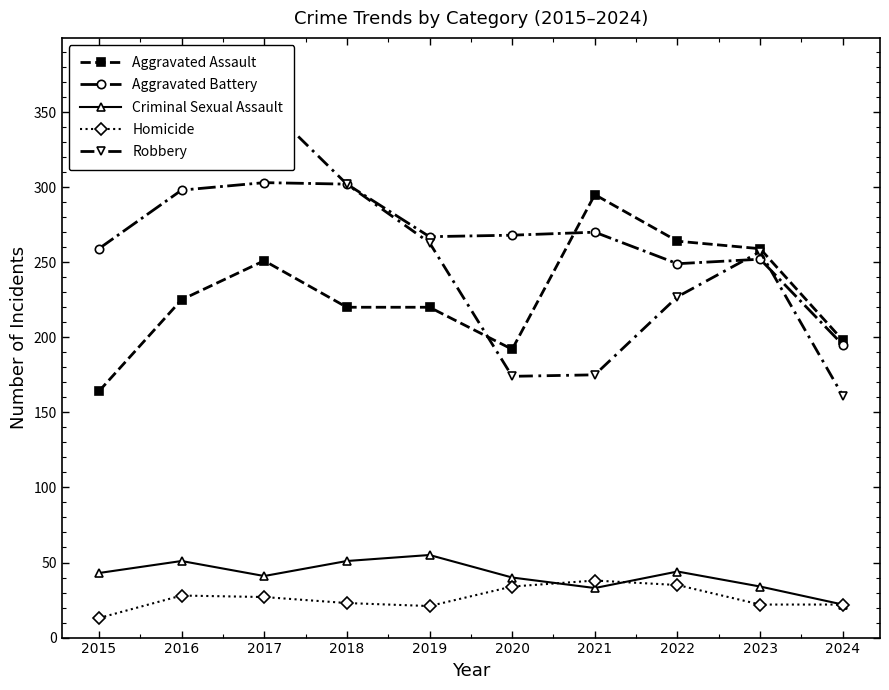

What is the highest value of the Aggravated Assault series?

295